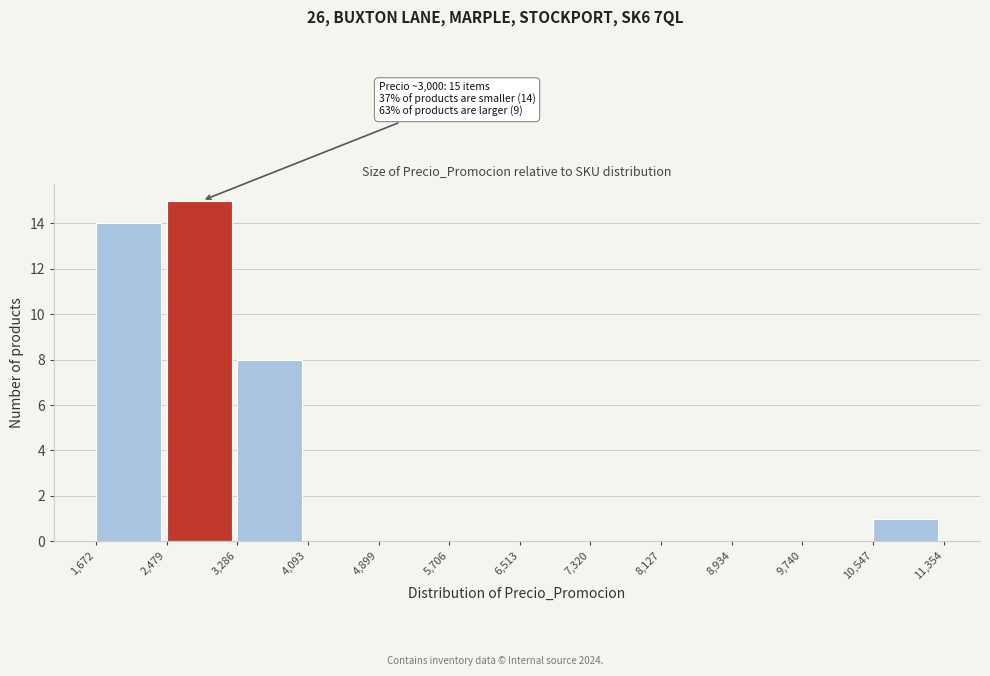

Over which range of the x-axis is the bar tallest?

2,479 to 3,286